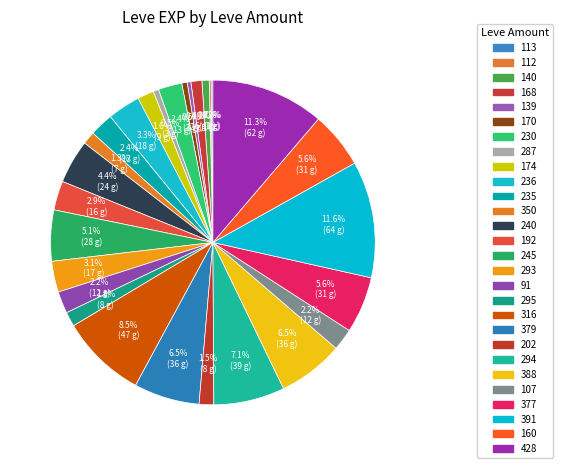

What is the largest slice in the pie chart?

391